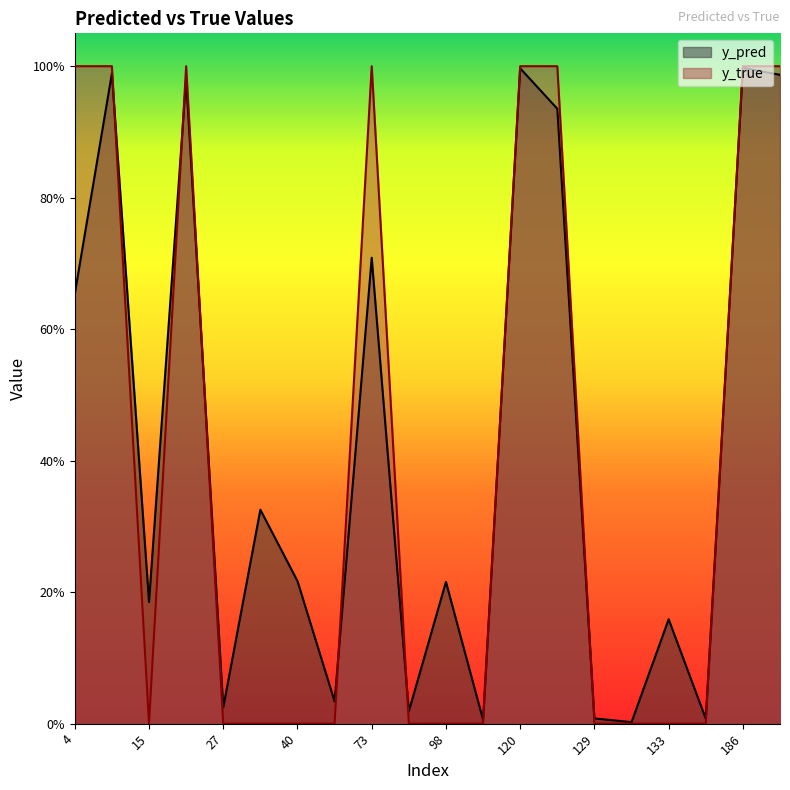

List the series in order of their peak value, lowest first.

y_pred, y_true